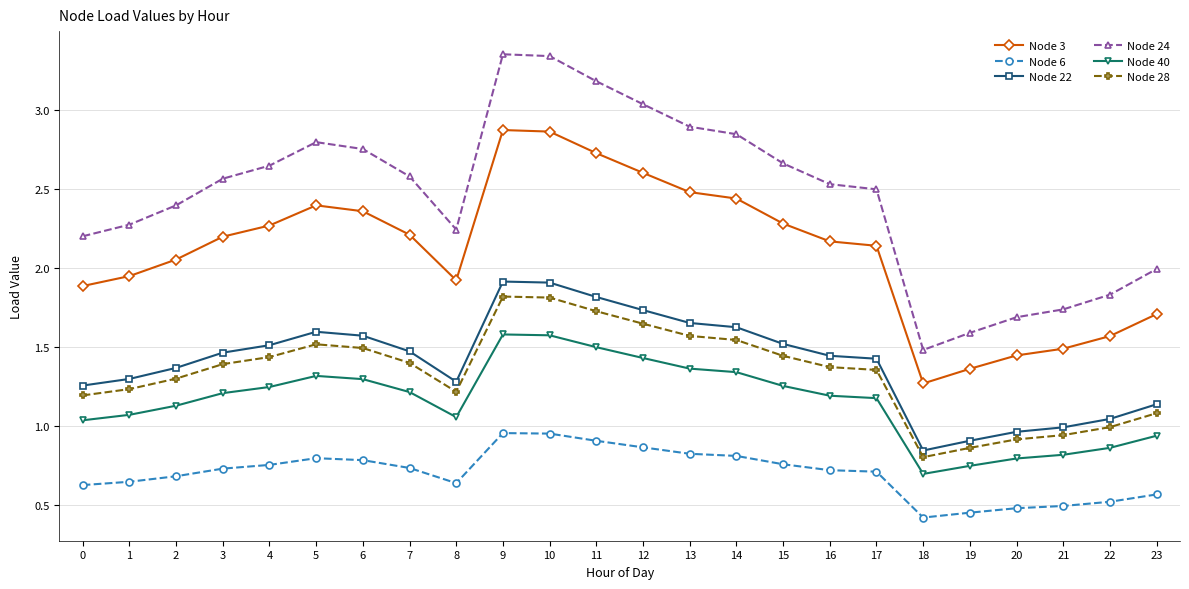

What is the difference between the Node 3 values at 14 and 9?

0.4